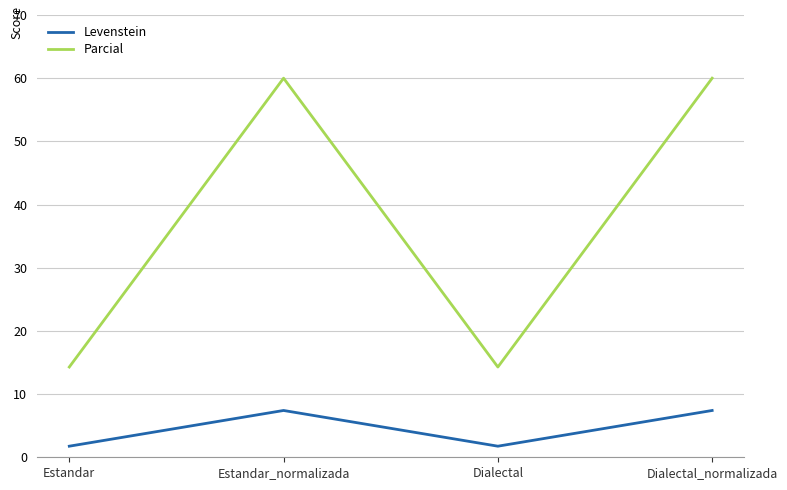

True or false: Parcial and Levenstein intersect in this chart.

False